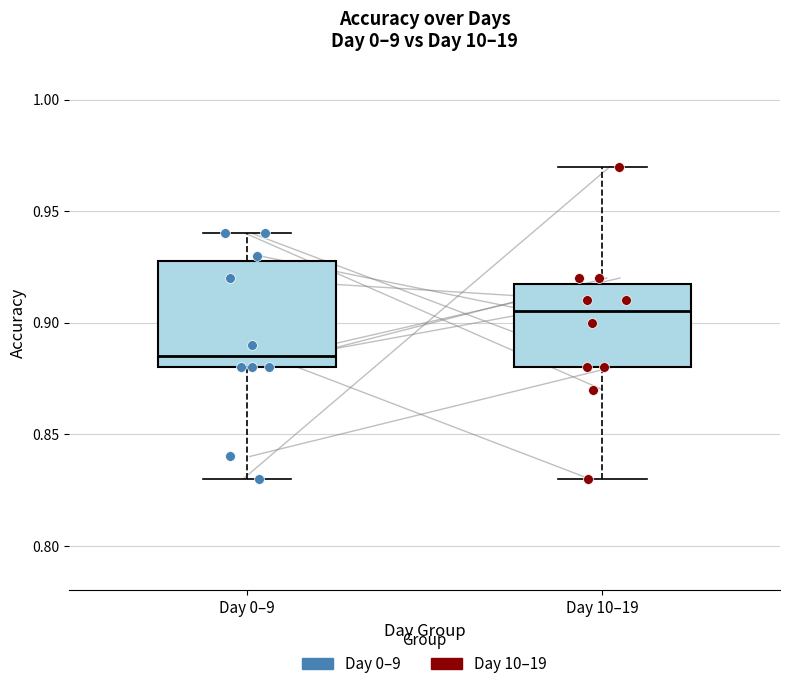

Which box has the lowest median line?

Day 0–9